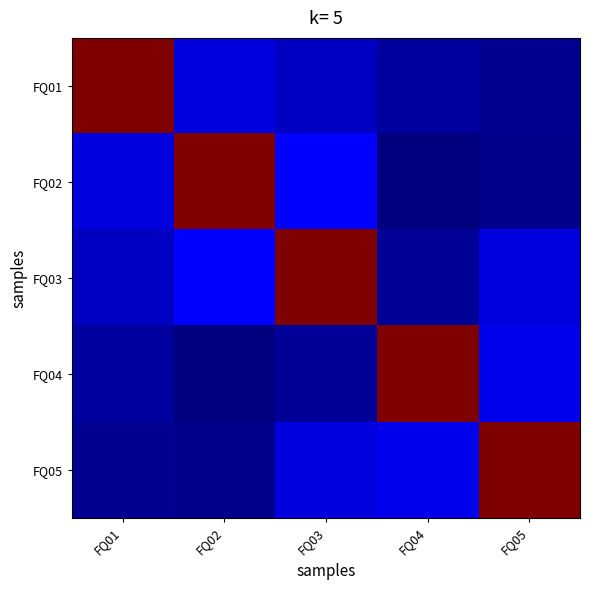

Reading right to left, list all the values displayed in this chart.

FQ01: FQ05=1.7	FQ04=1.7	FQ03=1.9	FQ02=2.0	FQ01=6.0
FQ02: FQ05=1.7	FQ04=1.6	FQ03=2.1	FQ02=6.0	FQ01=2.0
FQ03: FQ05=2.0	FQ04=1.7	FQ03=6.0	FQ02=2.1	FQ01=1.9
FQ04: FQ05=2.0	FQ04=6.0	FQ03=1.7	FQ02=1.6	FQ01=1.7
FQ05: FQ05=6.0	FQ04=2.0	FQ03=2.0	FQ02=1.7	FQ01=1.7